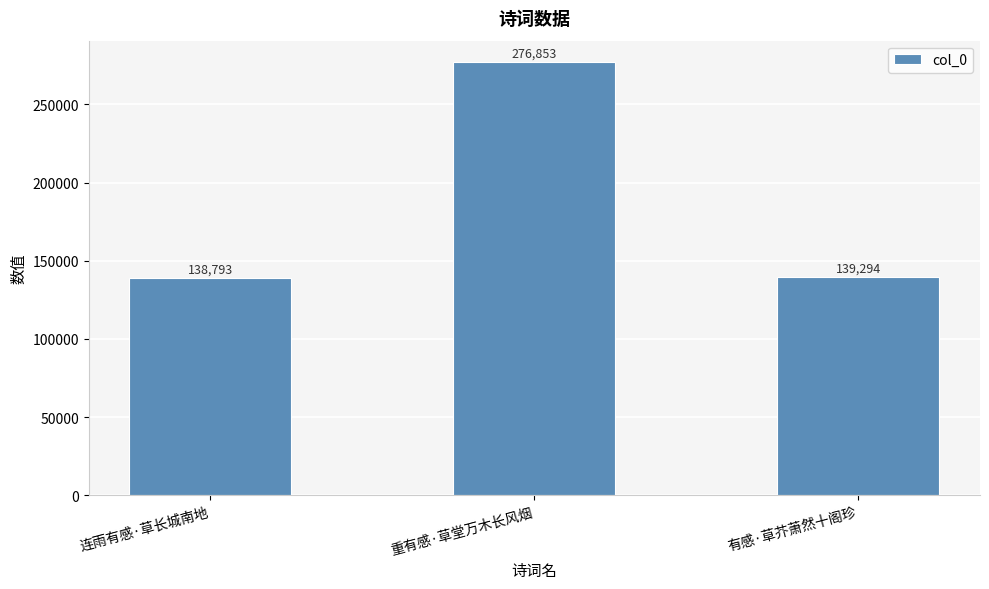

List the labels in order of value, largest first.

重有感·草堂万木长风烟, 有感·草芥萧然十阁珍, 连雨有感·草长城南地